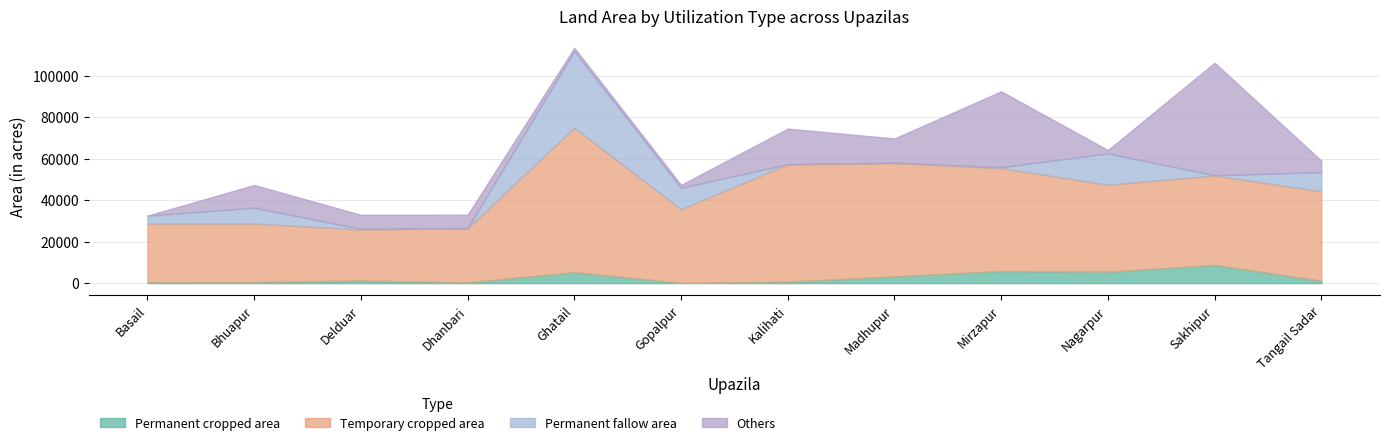

Which category has the highest value in the Temporary cropped area series?

Ghatail